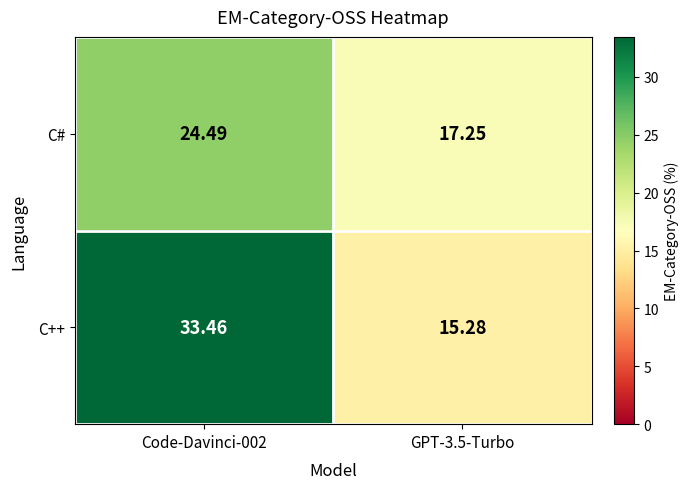

Rank the series at GPT-3.5-Turbo from lowest to highest value.

C++, C#